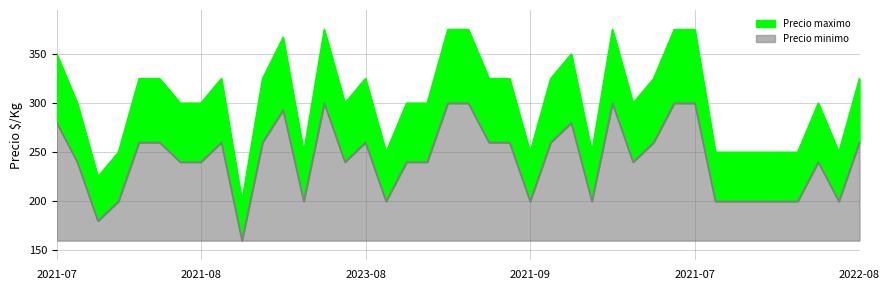

Which series has the widest spread of values?

Precio maximo